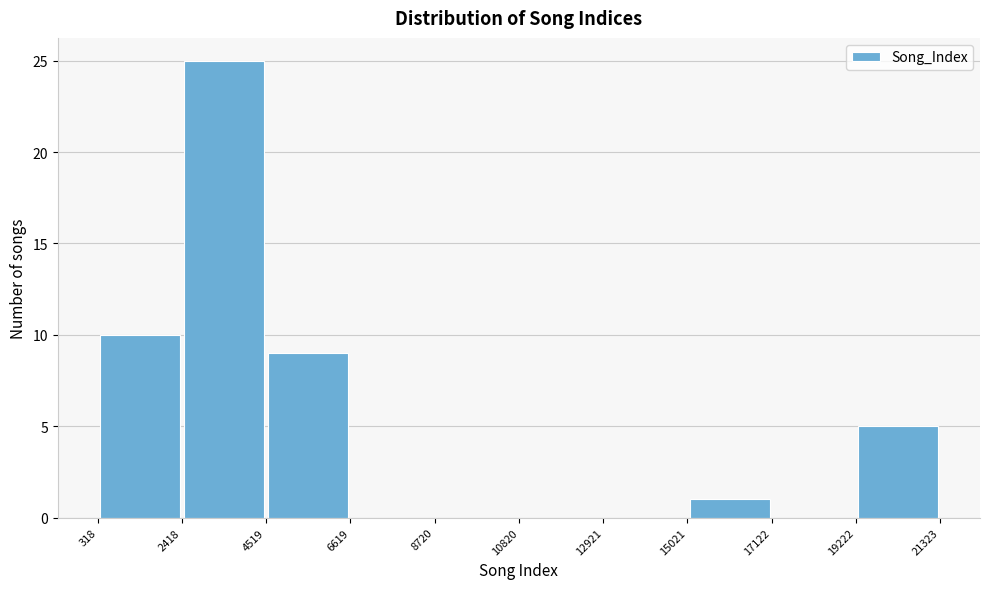

Which range on the x-axis has the tallest bar?

2418 to 4519